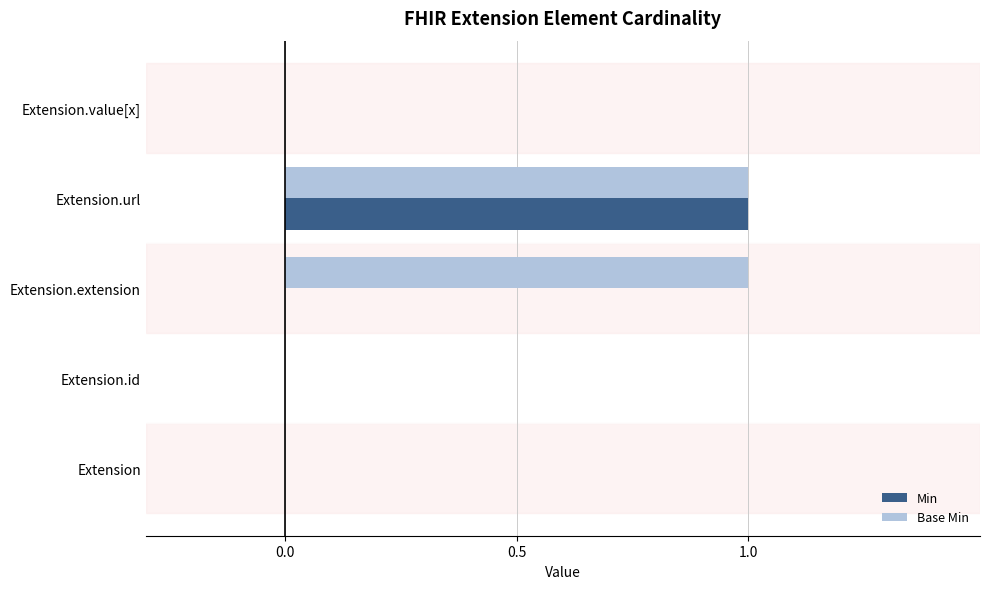

The Base Min series shows 0 at Extension.extension. True or false?

False